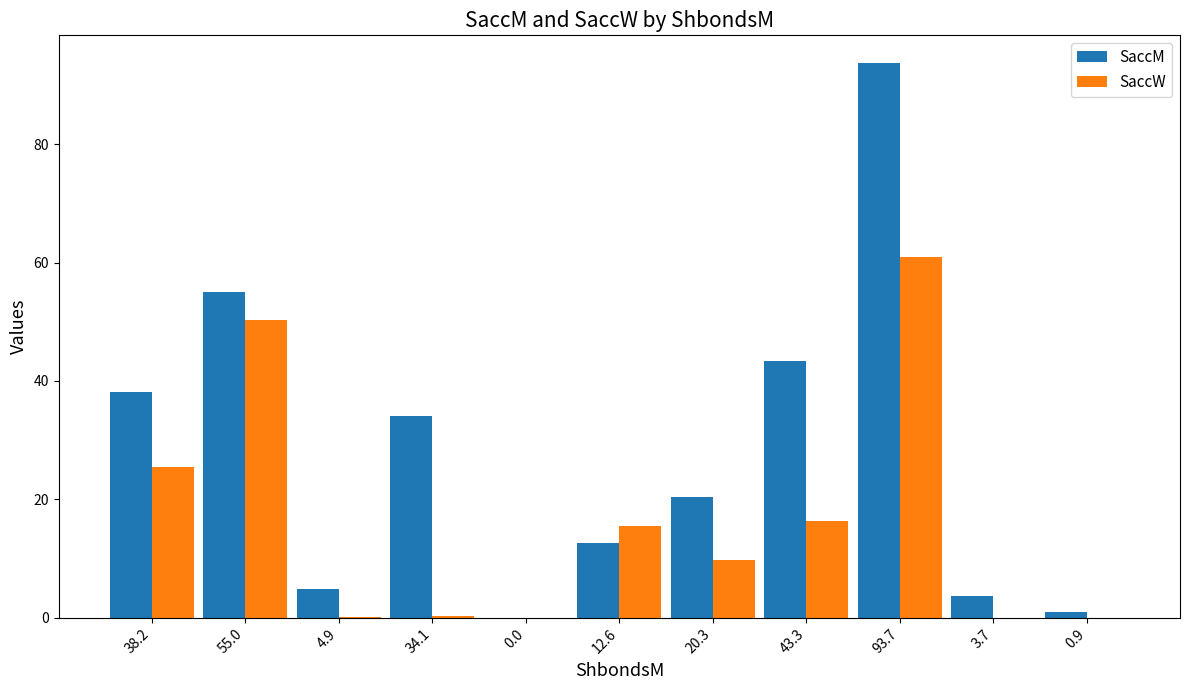

Is it true that SaccM equals 96.9 at 55.0?

False